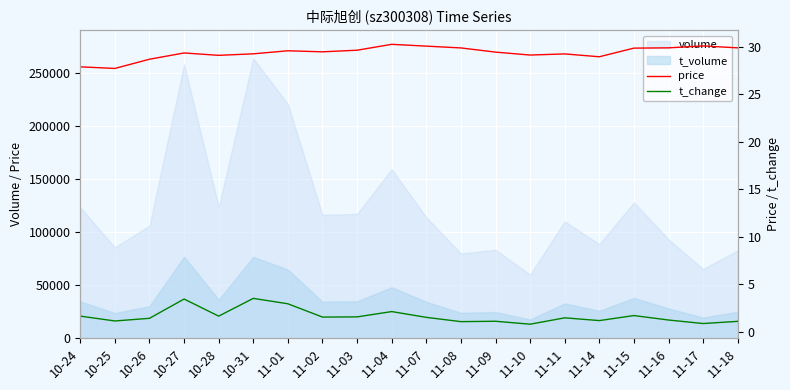

Rank the categories by t_change value from highest to lowest.

10-31, 10-27, 11-01, 11-04, 11-15, 10-24, 10-28, 11-03, 11-02, 11-07, 11-11, 10-26, 11-16, 11-14, 10-25, 11-09, 11-18, 11-08, 11-17, 11-10